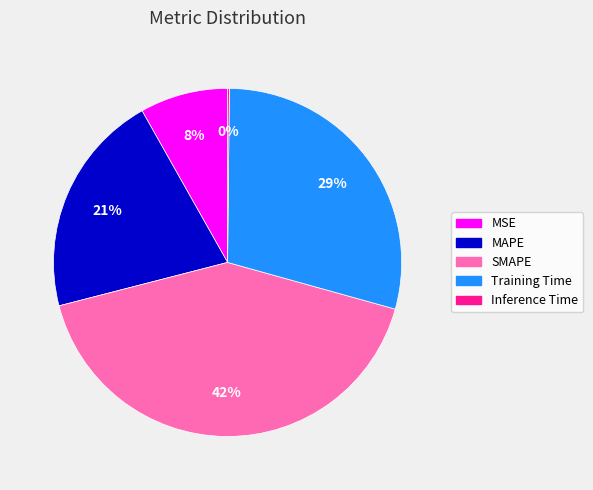

True or false: Training Time accounts for 15% of the total.

False